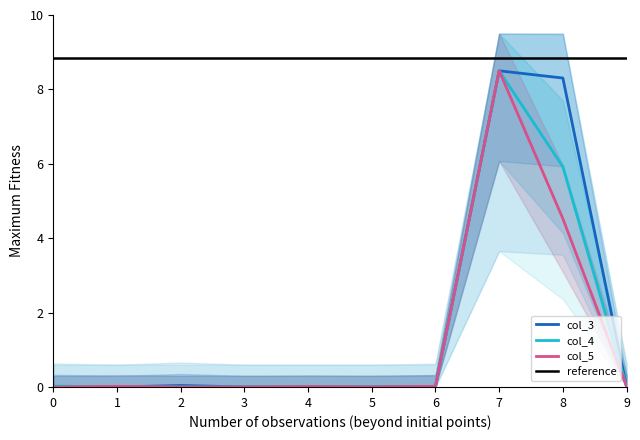

What is the maximum value for col_5?

8.5